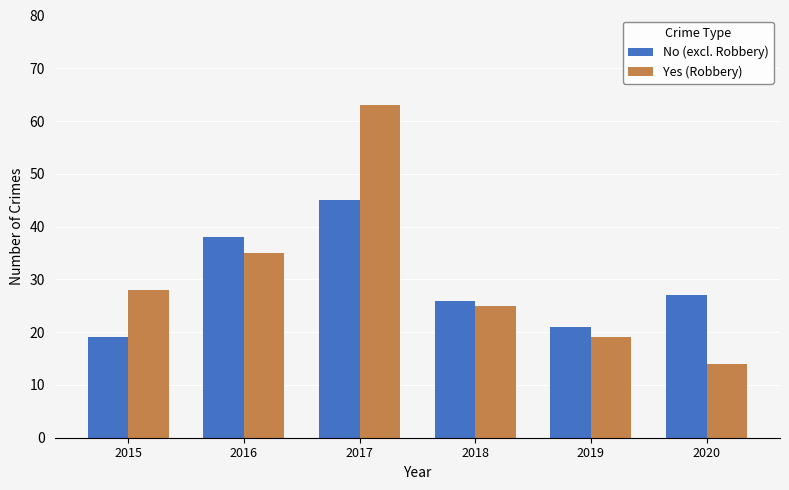

Reading left to right, what are all the values shown in this chart?

No (excl. Robbery): 2015=19	2016=38	2017=45	2018=26	2019=21	2020=27
Yes (Robbery): 2015=28	2016=35	2017=63	2018=25	2019=19	2020=14